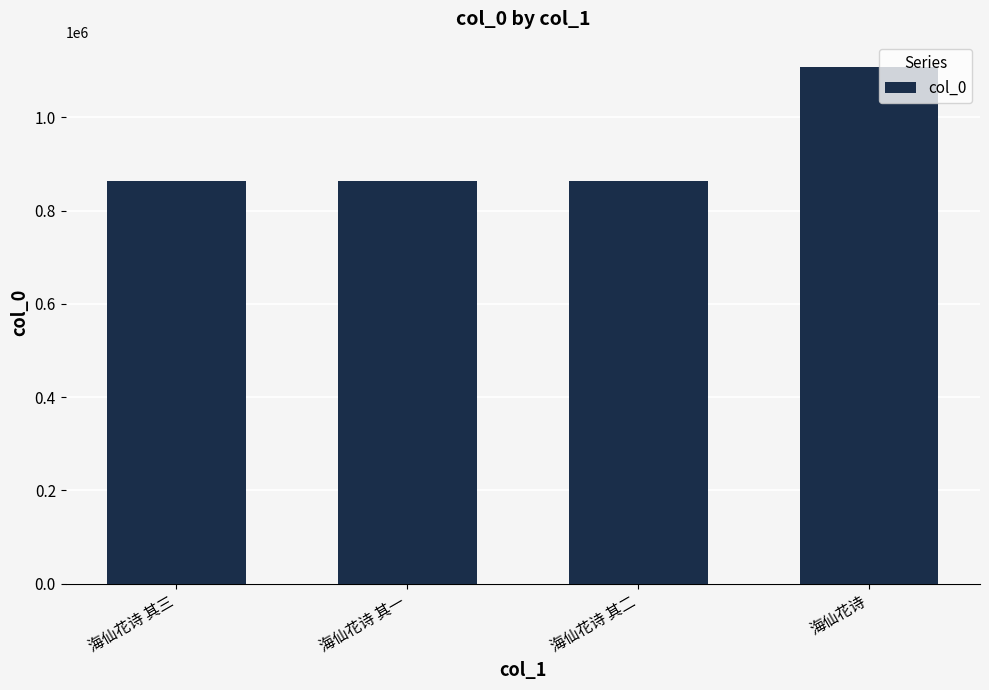

What is the change in value from 海仙花诗 其三 to 海仙花诗 其二?

-2